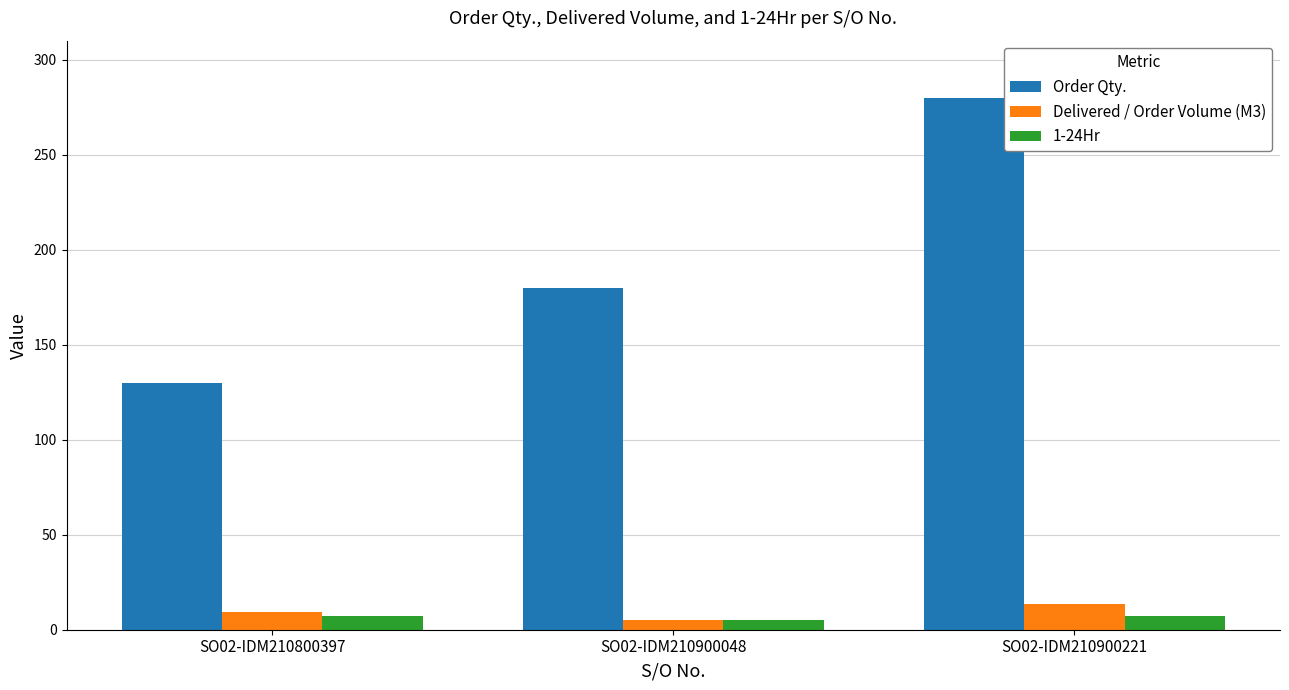

How many data points in Delivered / Order Volume (M3) are above 9?

2